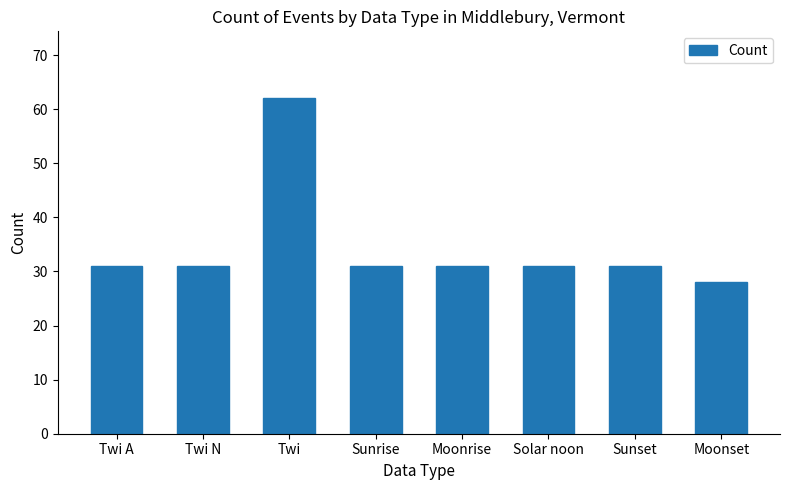

What is the greatest value displayed?

62